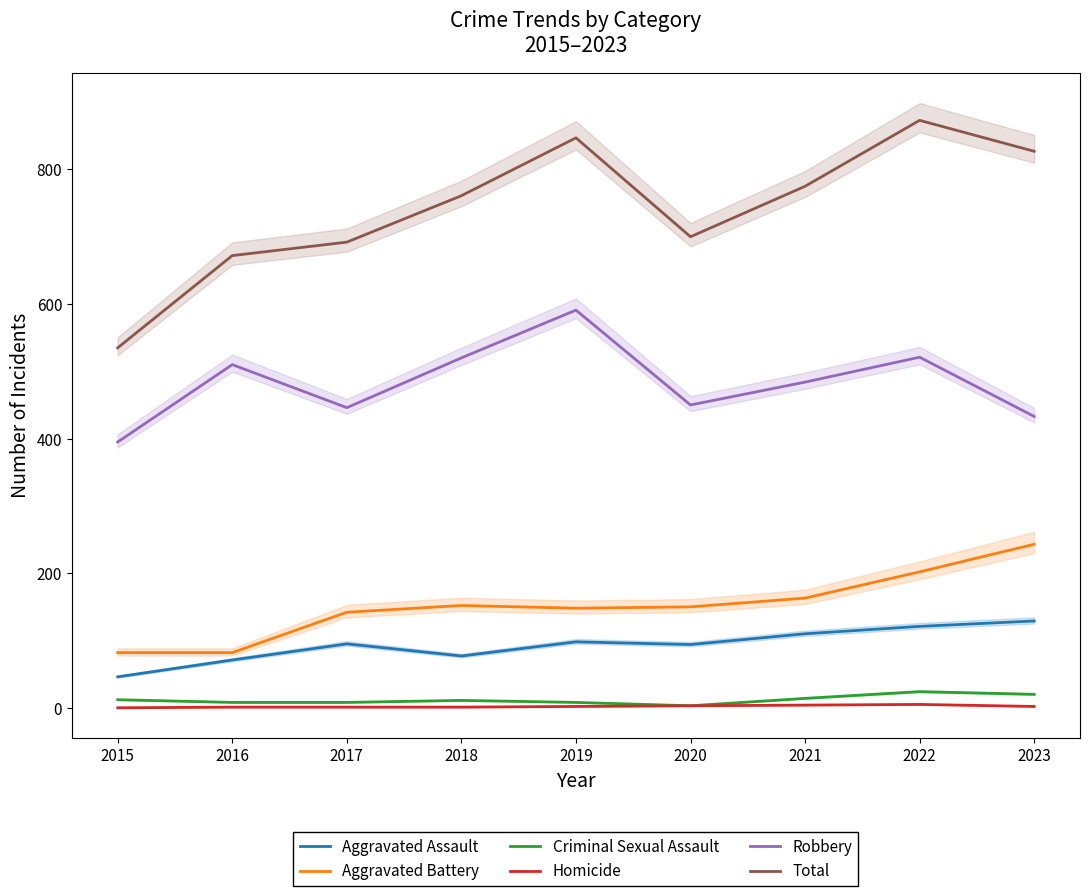

The value of Homicide at 2021 is 2. True or false?

False